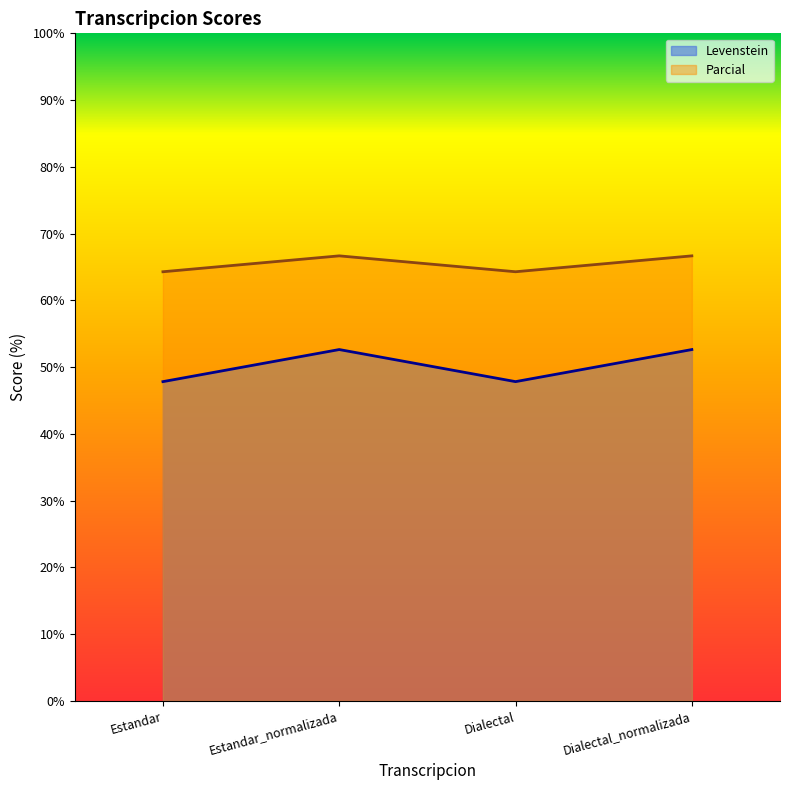

Reading left to right, extract all data points from this chart.

Levenstein: Estandar=47.8	Estandar_normalizada=52.6	Dialectal=47.8	Dialectal_normalizada=52.6
Parcial: Estandar=64.3	Estandar_normalizada=66.7	Dialectal=64.3	Dialectal_normalizada=66.7